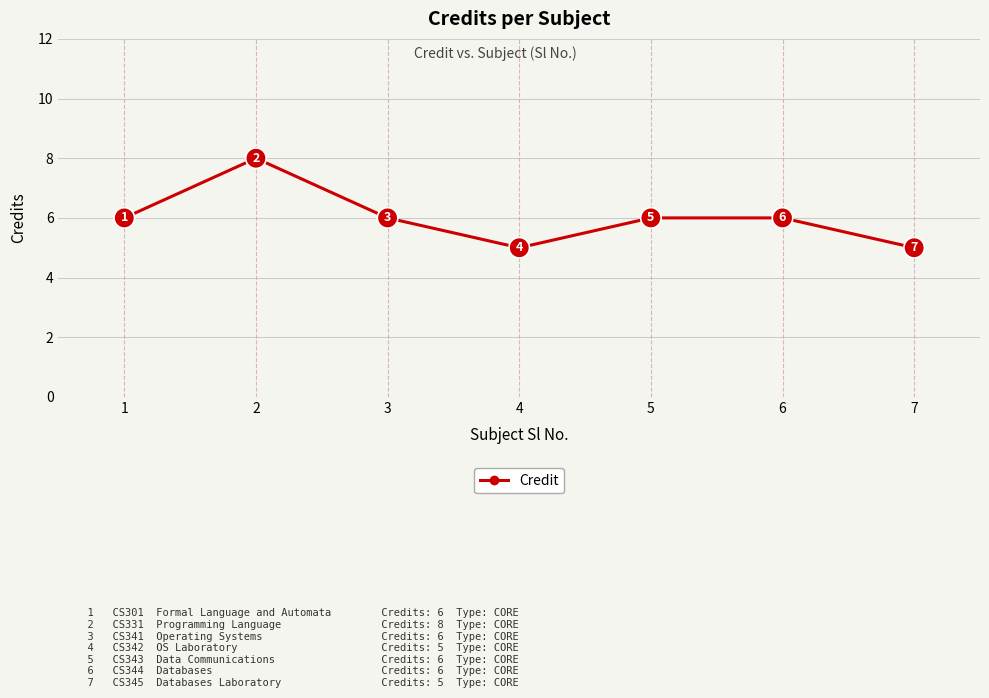

Reading left to right, list all the values displayed in this chart.

6	8	6	5	6	6	5